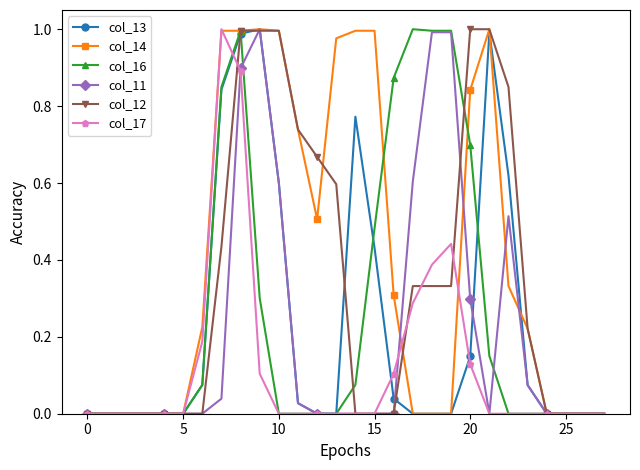

Which series has the largest total across all categories?

col_14